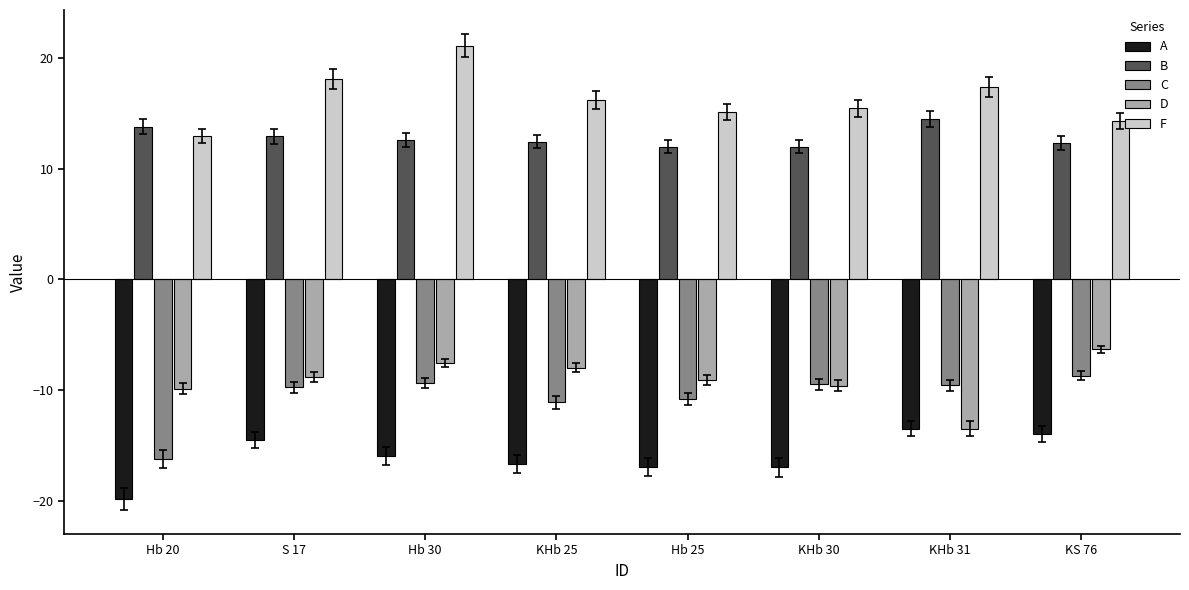

At which label does B first exceed 12?

Hb 20